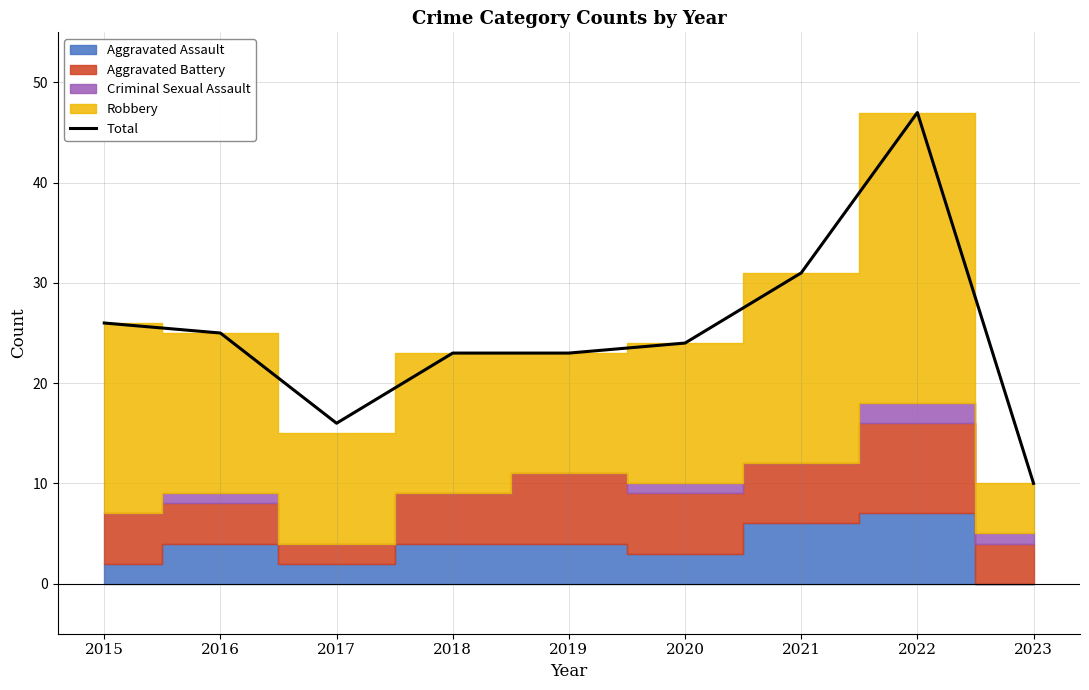

How many data points does each series have?

9